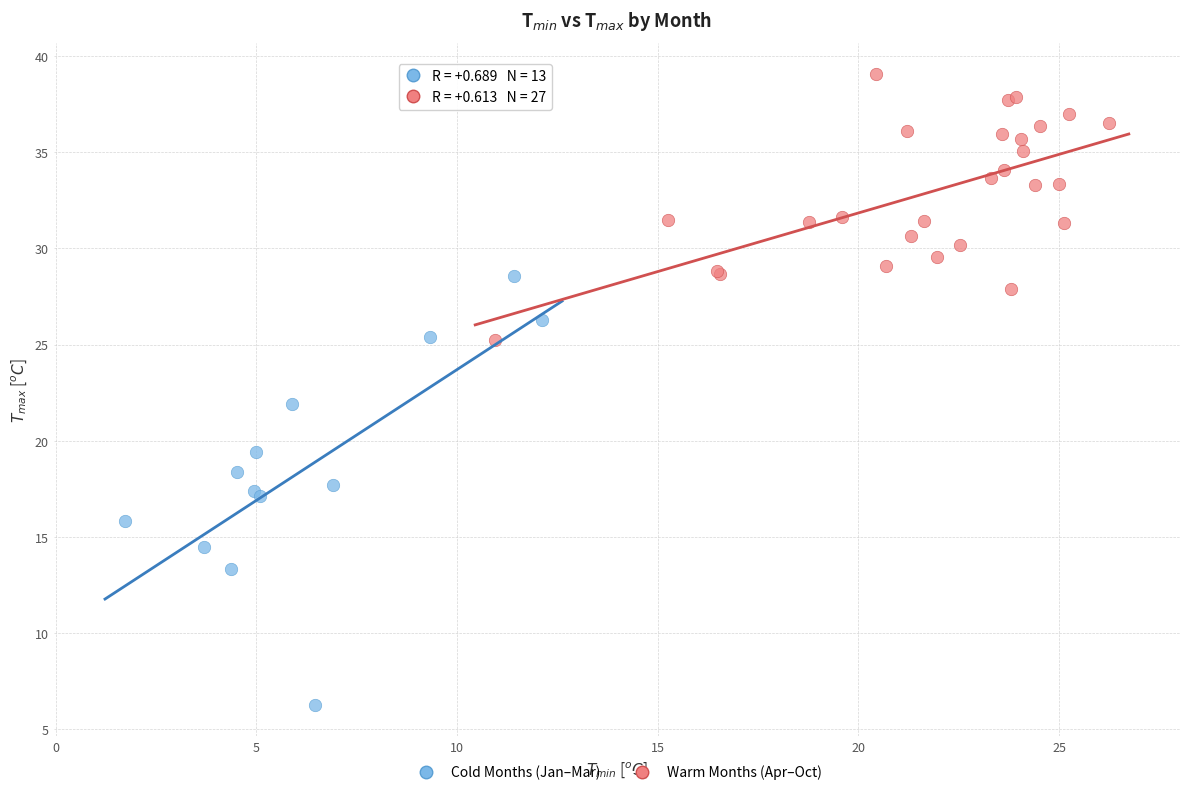

Which series reaches the minimum Y coordinate?

Cold Months (Jan–Mar)